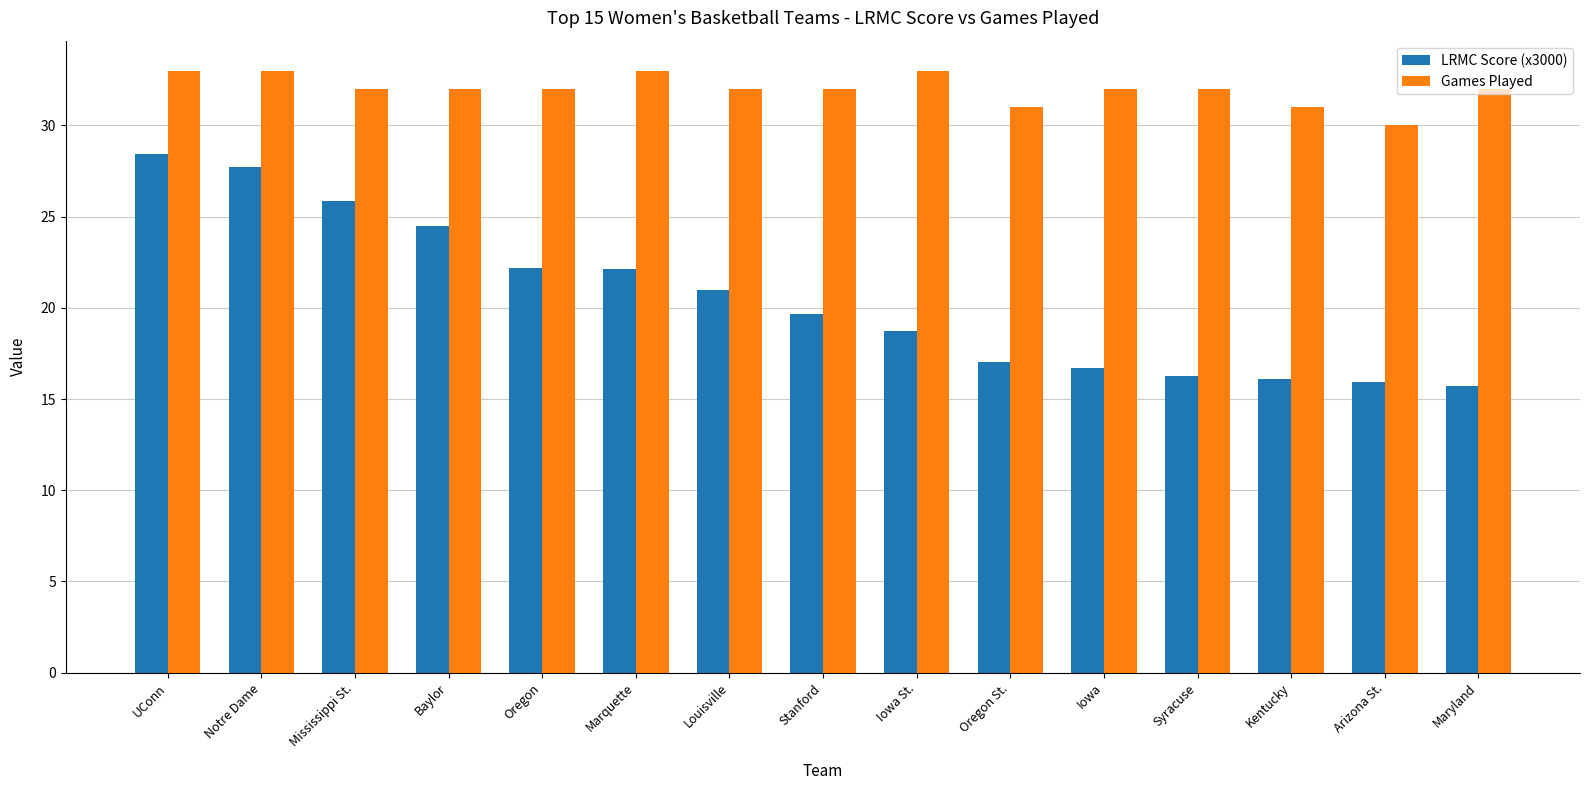

Are the bars horizontal?

No